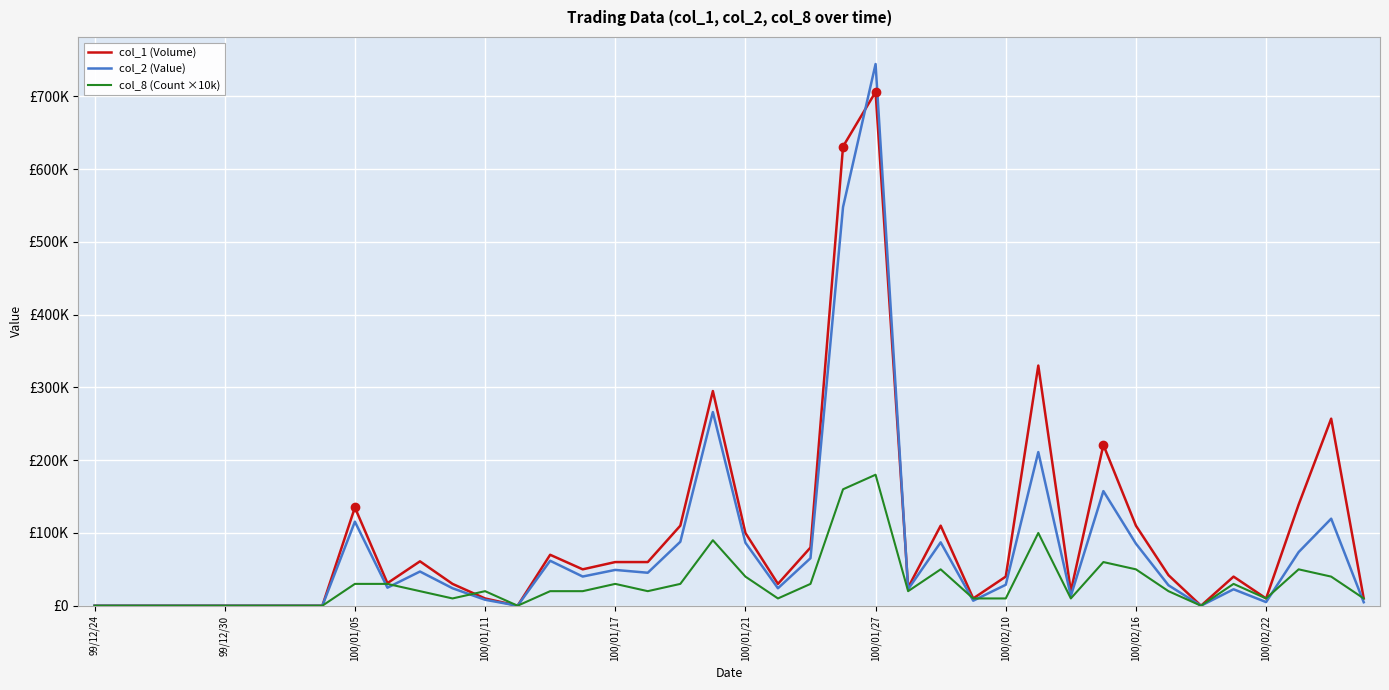

Is this an area chart (filled region under the line)?

No